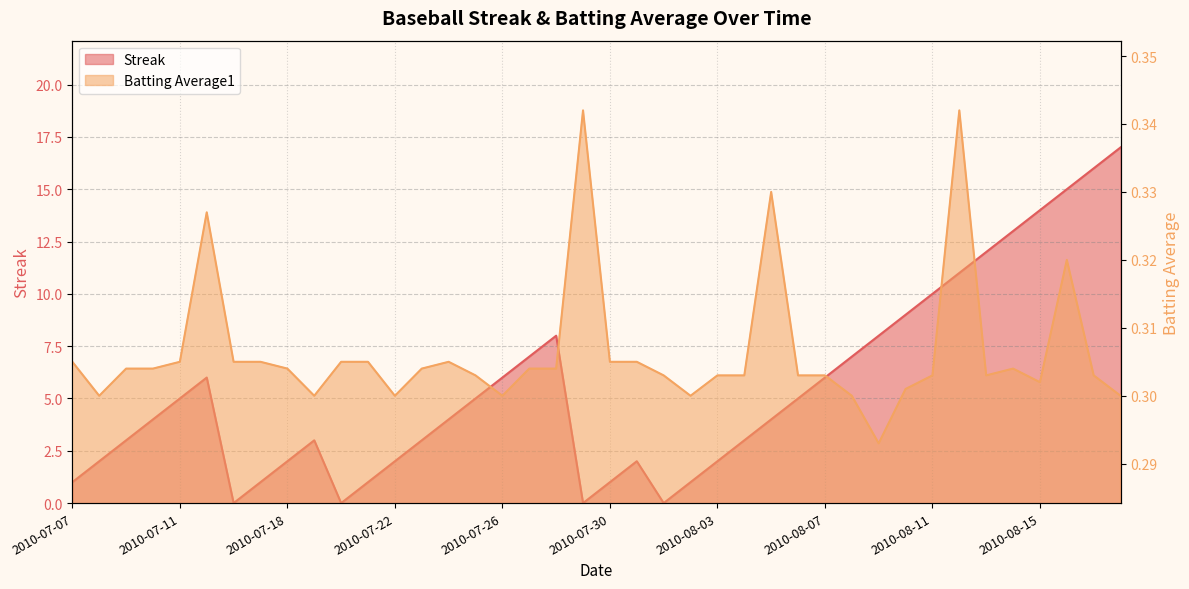

How many Batting Average1 values are between 0 and 1?

40